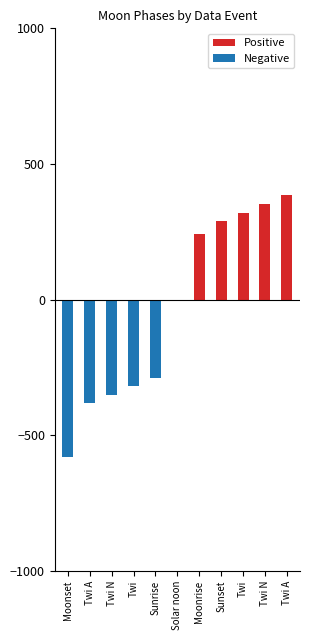

Reading left to right, transcribe all the data shown in this chart.

Positive: Moonset=0	Twi A=0	Twi N=0	Twi=0	Sunrise=0	Solar noon=0	Moonrise=240	Sunset=291	Twi=320	Twi N=352	Twi A=384
Negative: Moonset=-582	Twi A=-383	Twi N=-351	Twi=-319	Sunrise=-290	Solar noon=0	Moonrise=0	Sunset=0	Twi=0	Twi N=0	Twi A=0